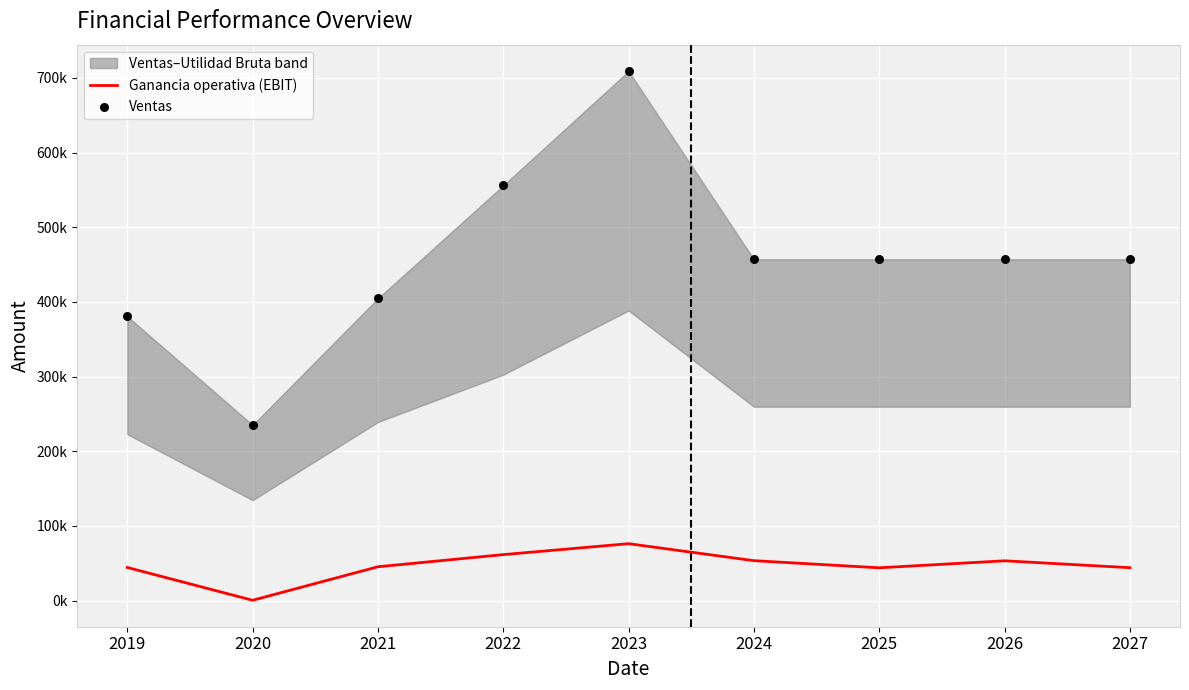

Which series contains the highest Y value?

Ventas